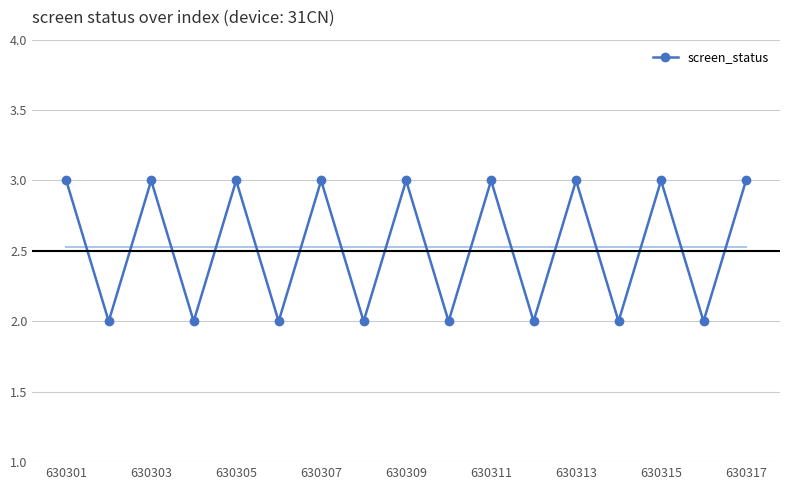

True or false: screen_status has more than 1 points higher than both neighbors.

True